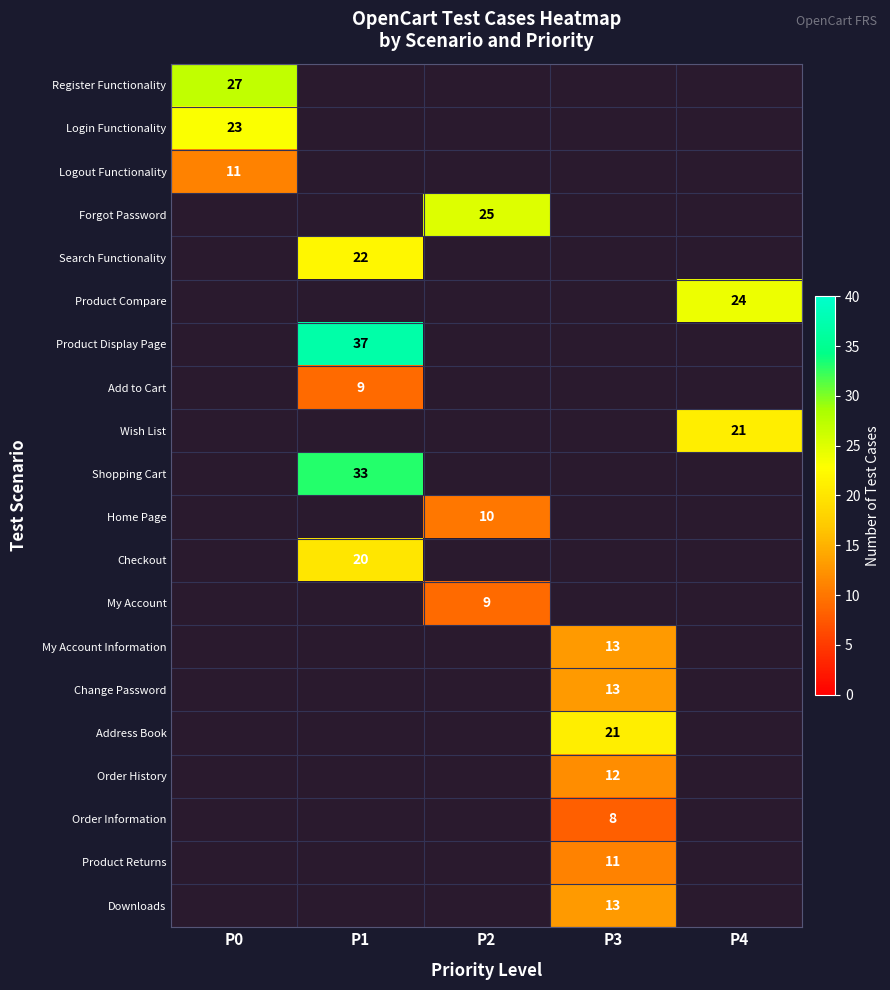

The value of Home Page at P2 is 6. True or false?

False